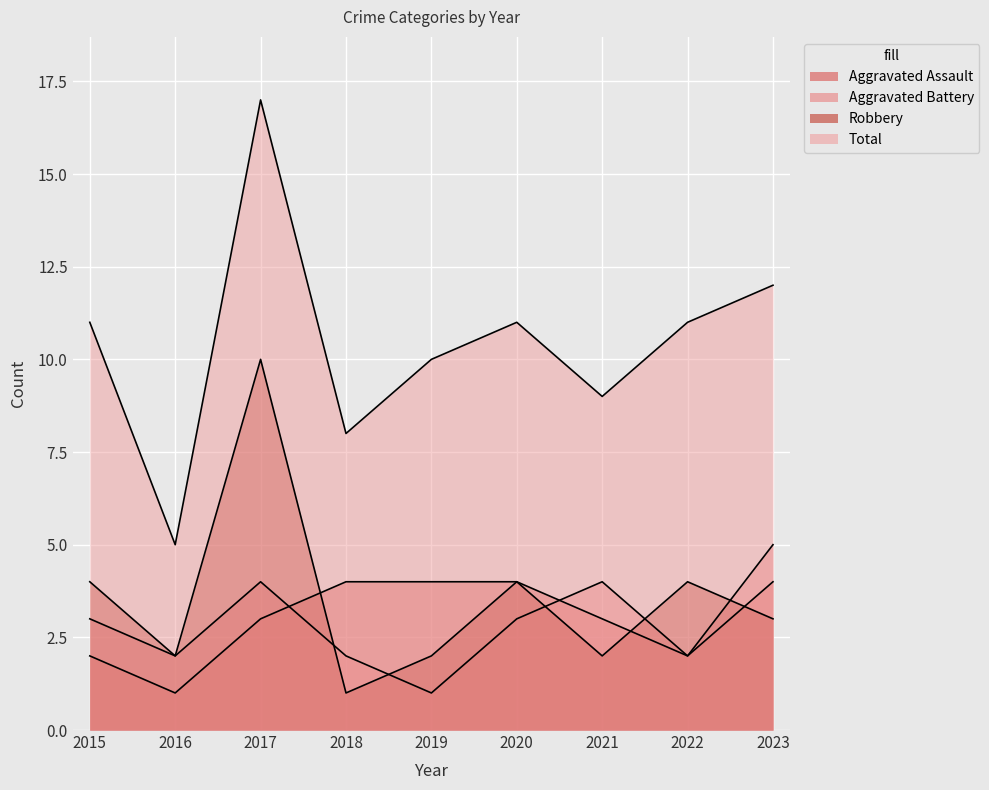

What is the difference between the second highest and second lowest values in the Aggravated Battery series?

2